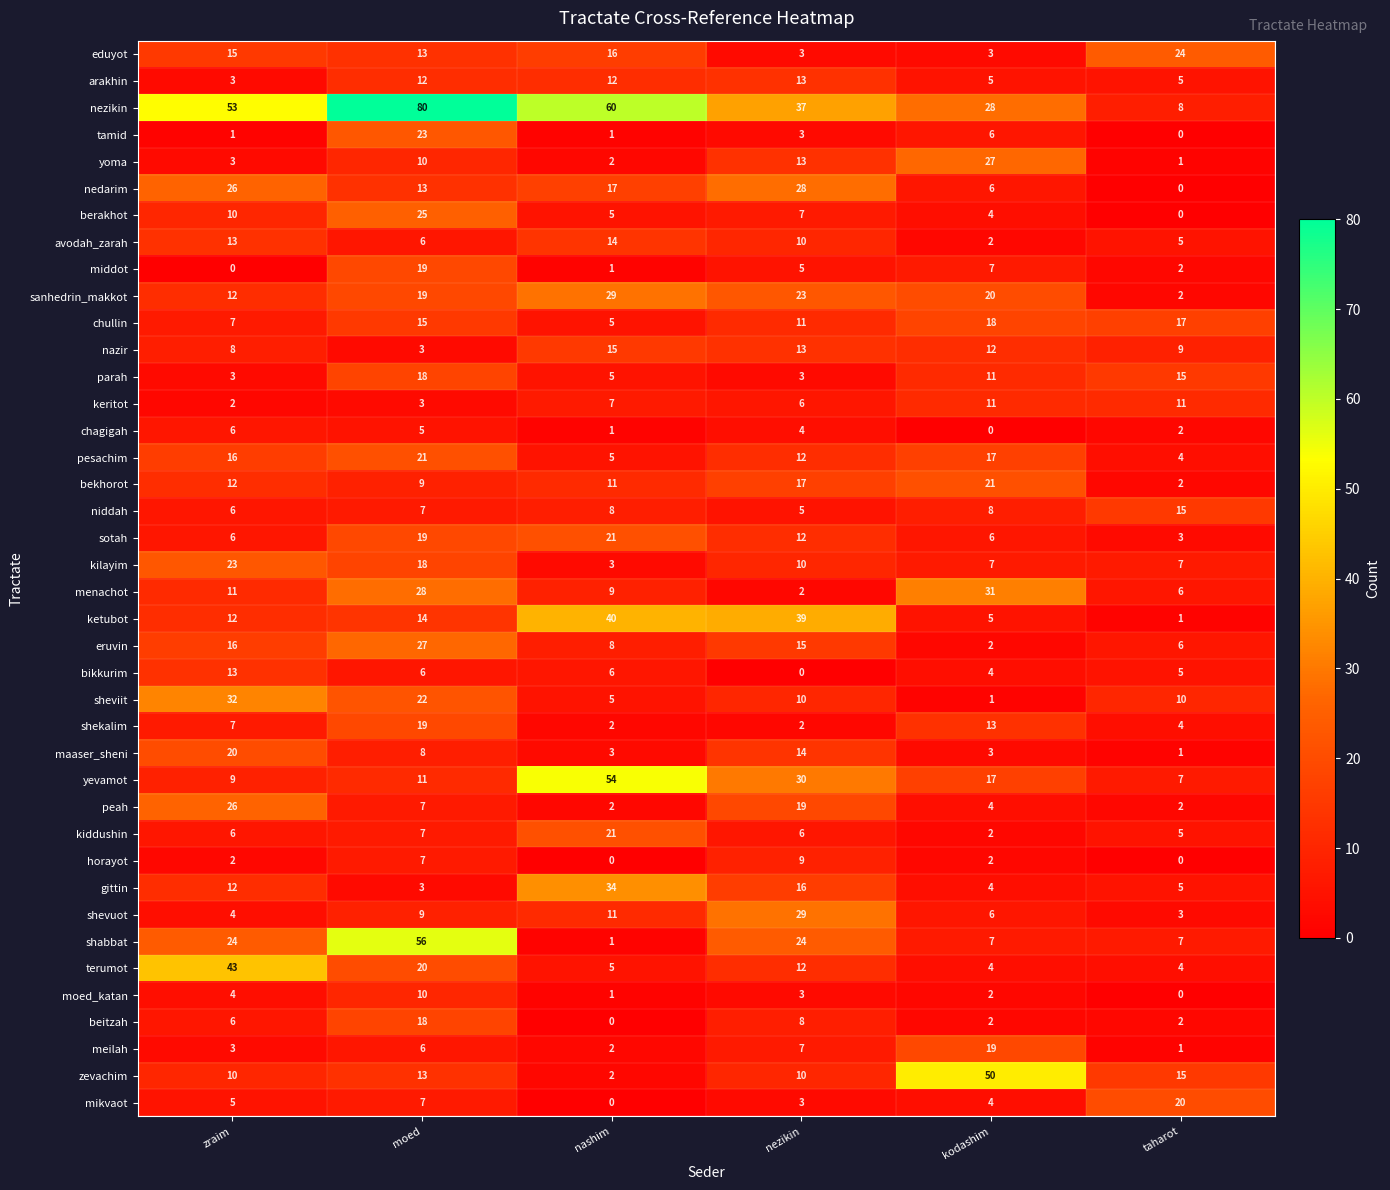

What is the total value across all series at nashim?

444